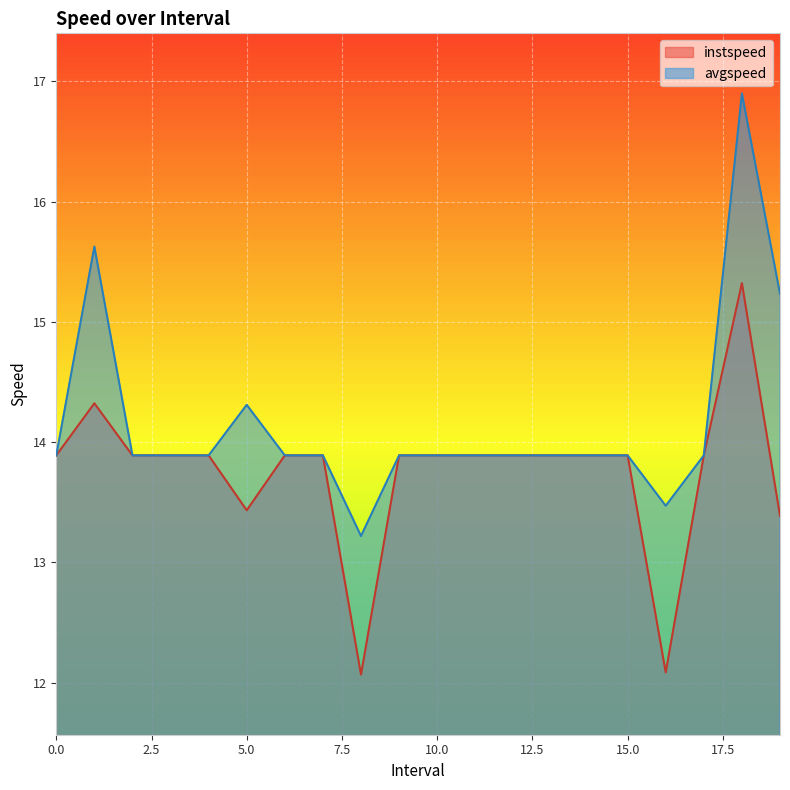

Reading left to right, extract all data points from this chart.

instspeed: 0=13.9	1.0=14.3	2=13.9	3=13.9	4=13.9	5.0=13.4	6=13.9	7=13.9	8.0=12.1	9=13.9	10=13.9	11=13.9	12=13.9	13=13.9	14=13.9	15=13.9	16.0=12.1	17=13.9	18.0=15.3	19.0=13.4
avgspeed: 0=13.9	1.0=15.6	2=13.9	3=13.9	4=13.9	5.0=14.3	6=13.9	7=13.9	8.0=13.2	9=13.9	10=13.9	11=13.9	12=13.9	13=13.9	14=13.9	15=13.9	16.0=13.5	17=13.9	18.0=16.9	19.0=15.2